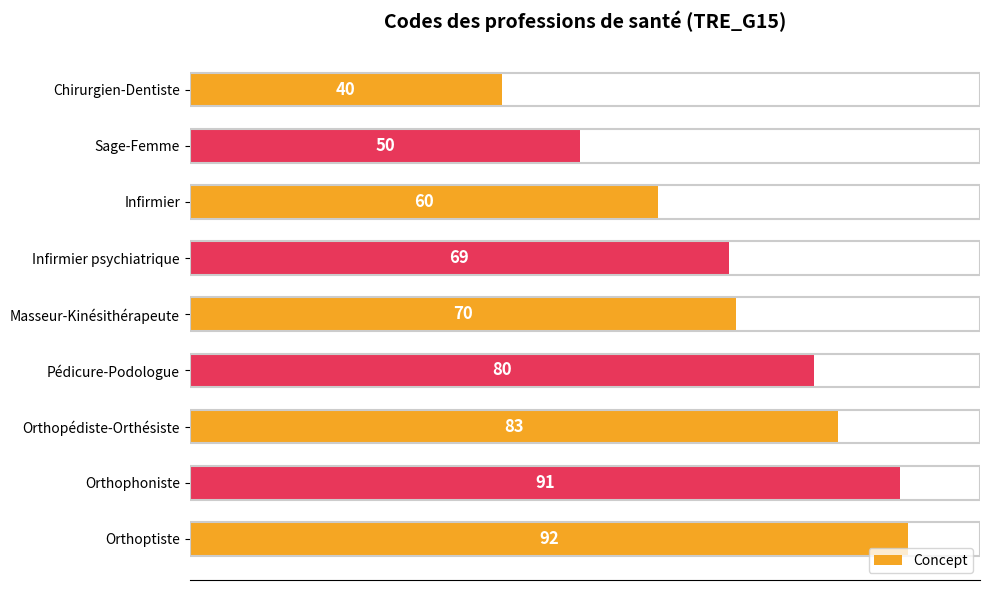

How many bars are there in total?

9